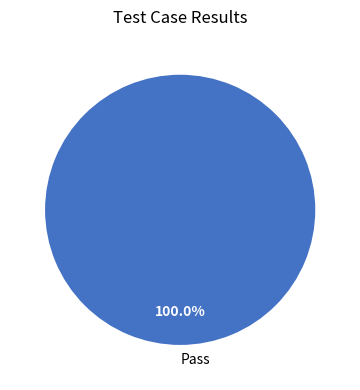

Is there any slice that represents more than half of the pie?

Yes